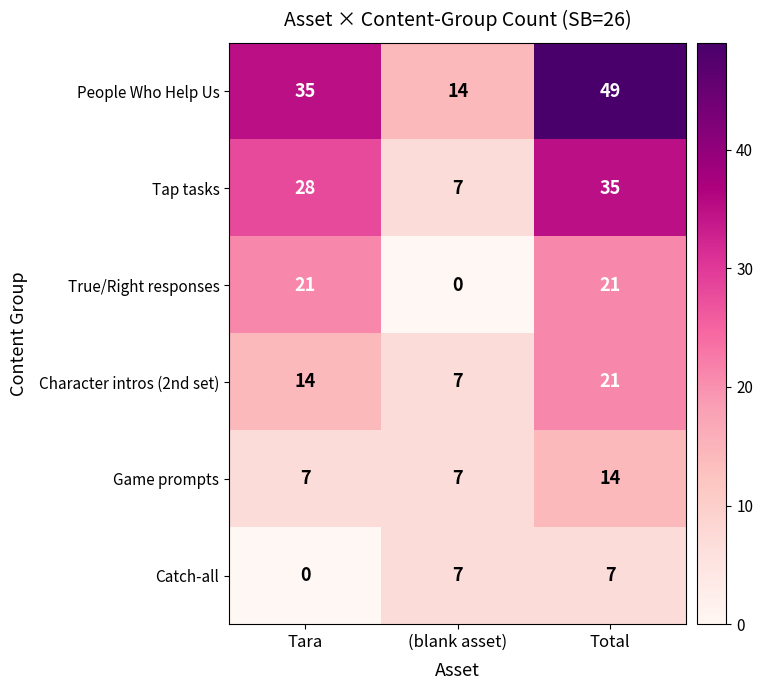

What is the maximum value shown in the chart?

49